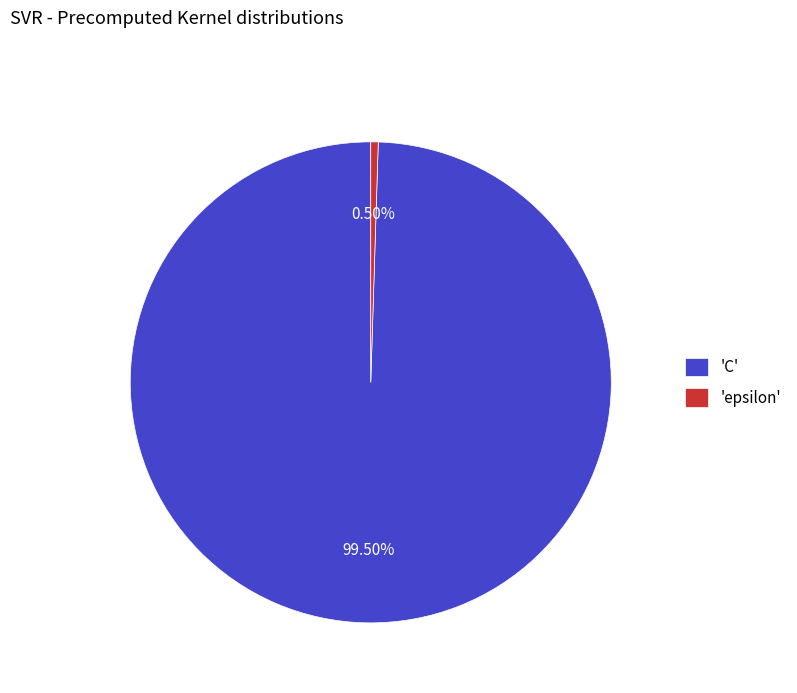

Count the number of slices in the pie.

2